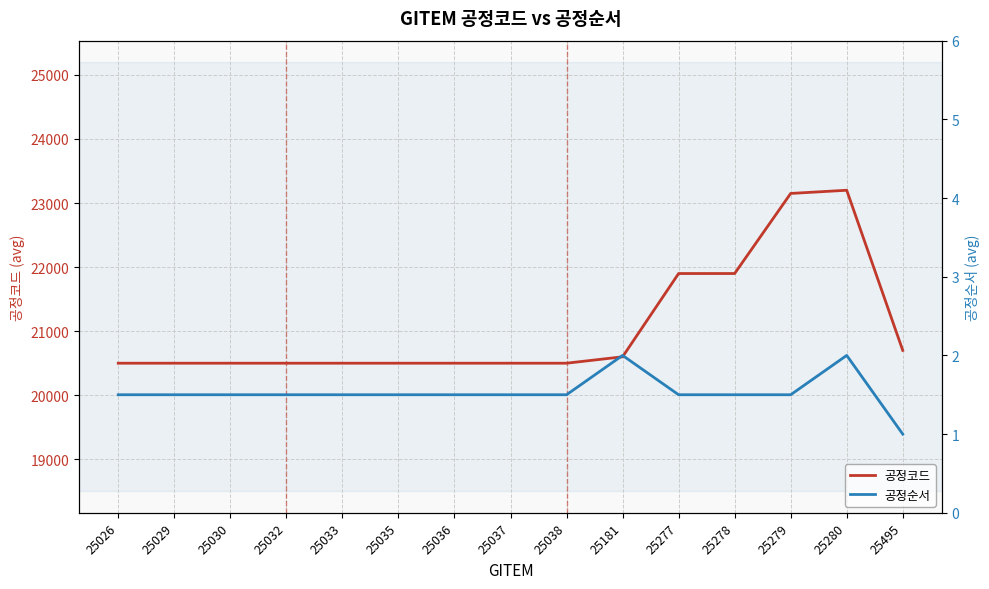

What is the total value across all series at 25033?

20501.5